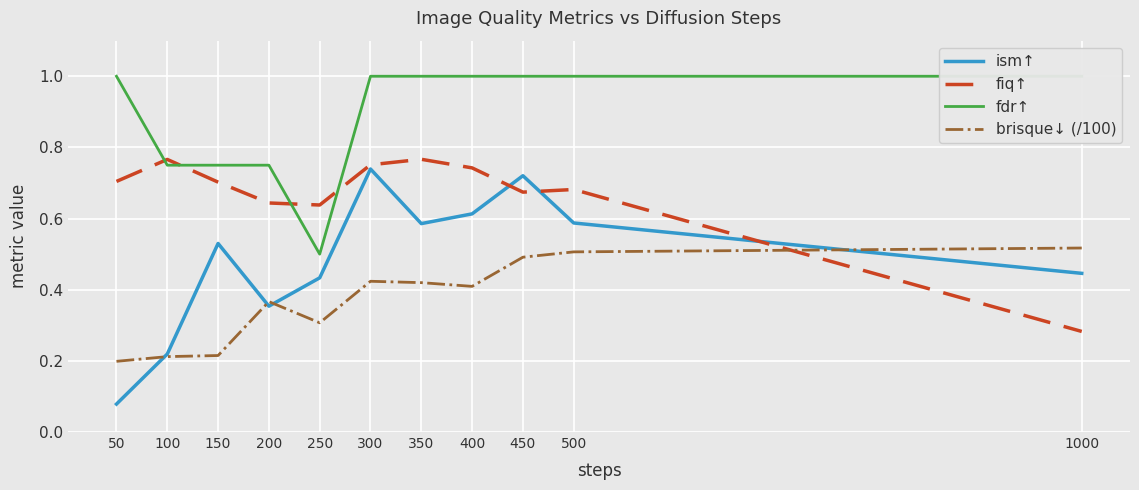

How many categories are shown in the chart?

11